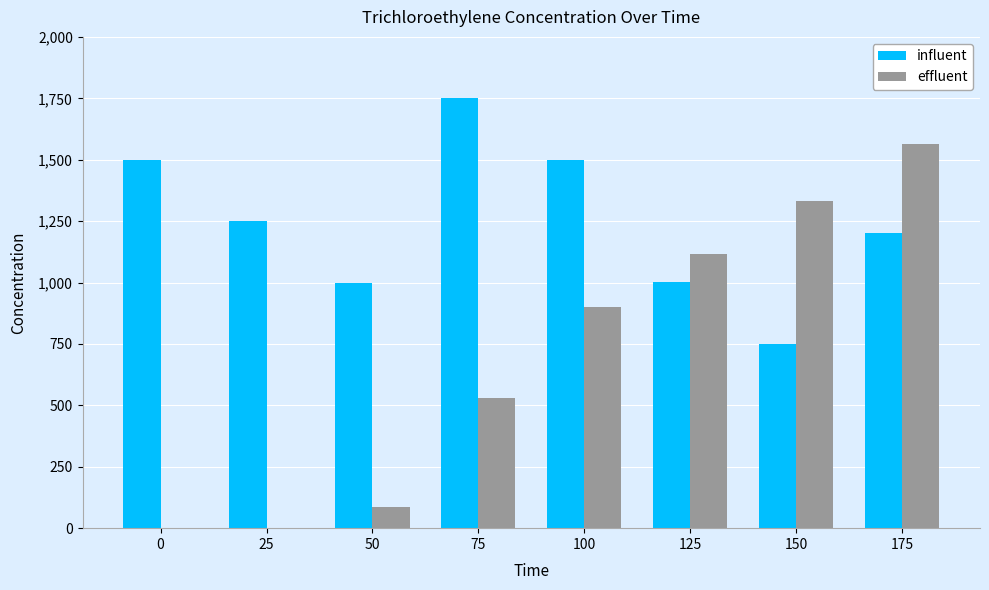

How many categories are shown in the chart?

8